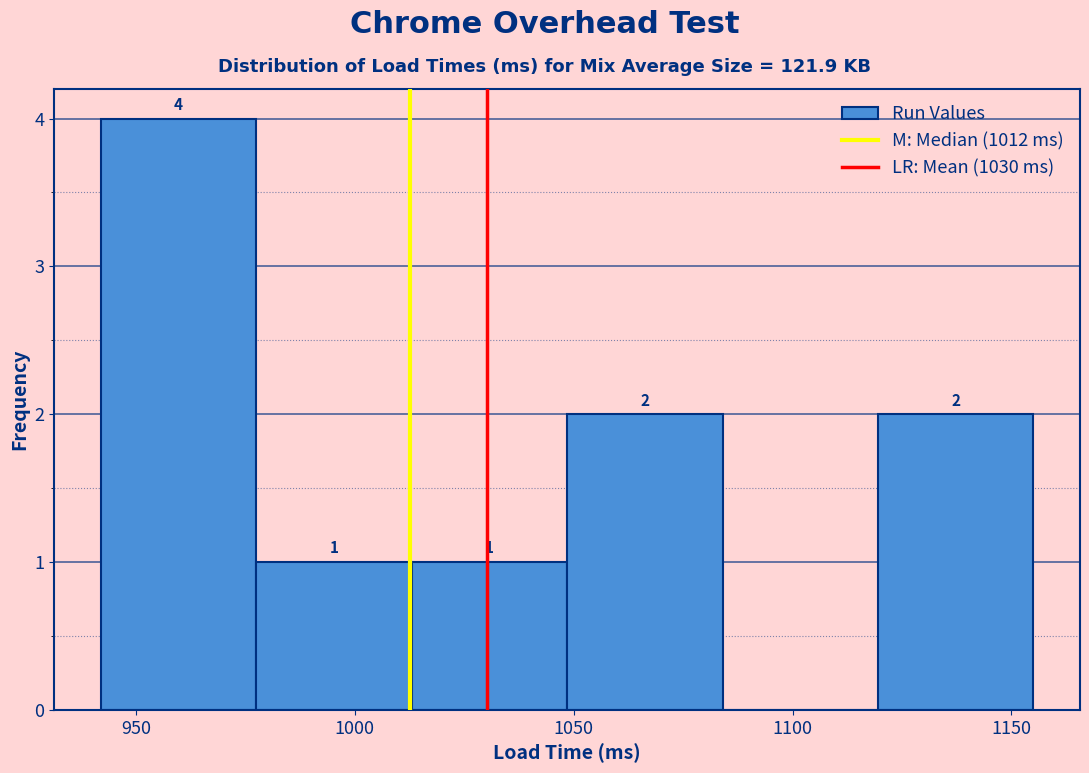

Which range on the x-axis has the tallest bar?

942.0 to 977.5